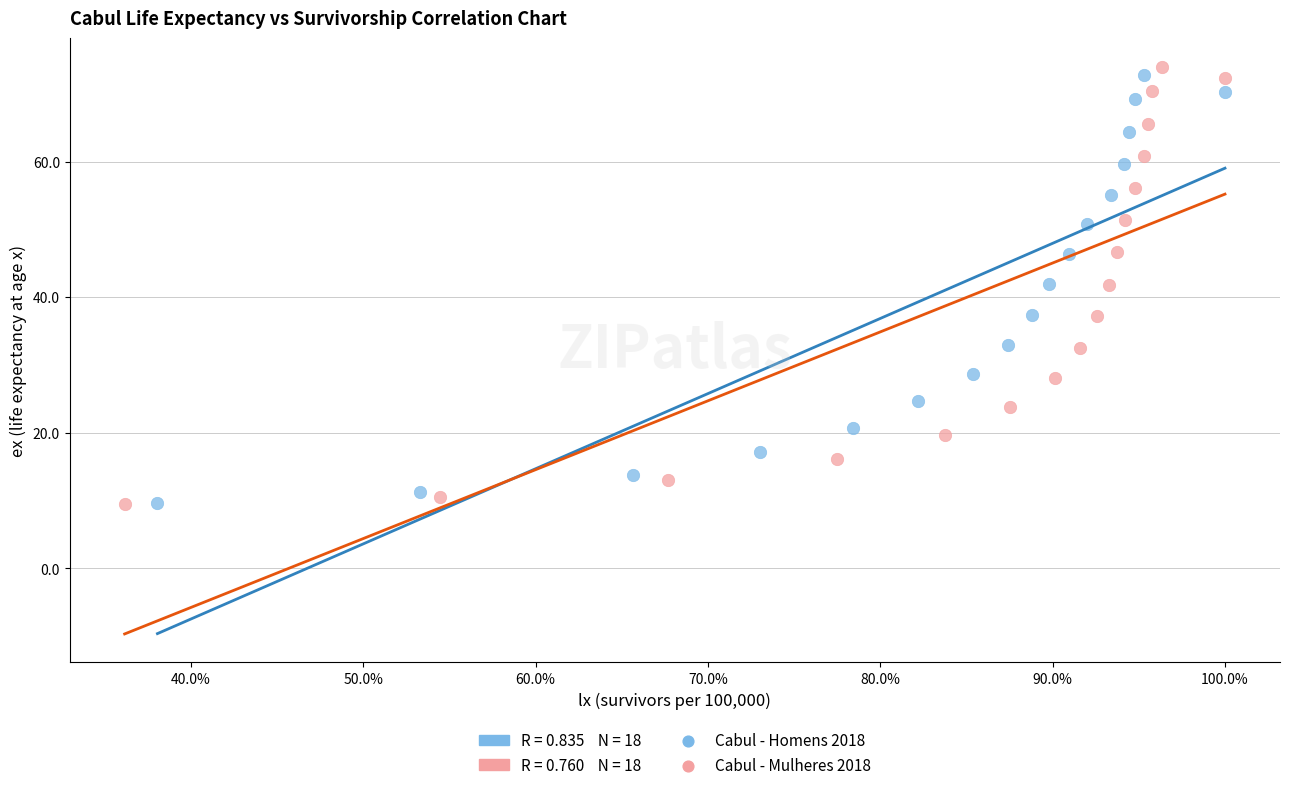

Which series has the widest spread of Y values?

Cabul - Mulheres 2018